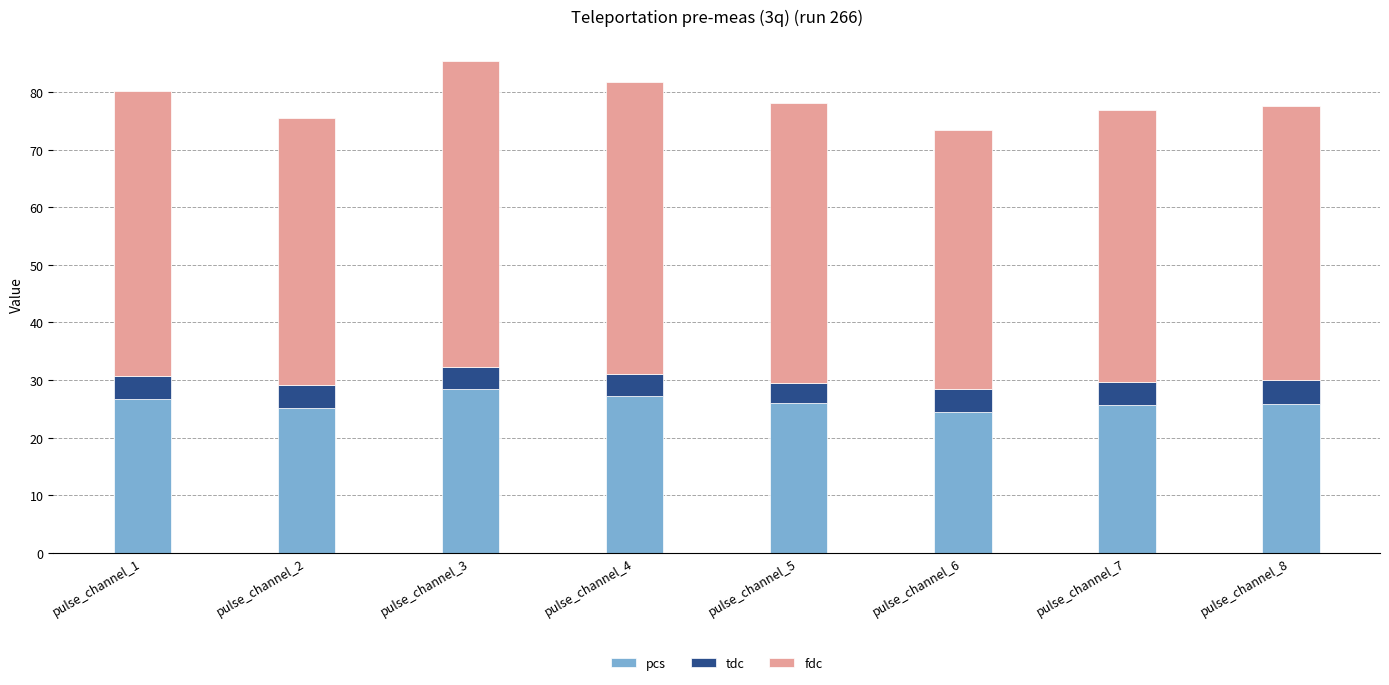

What is the value of the pcs bar at the 1st from the left?

26.7